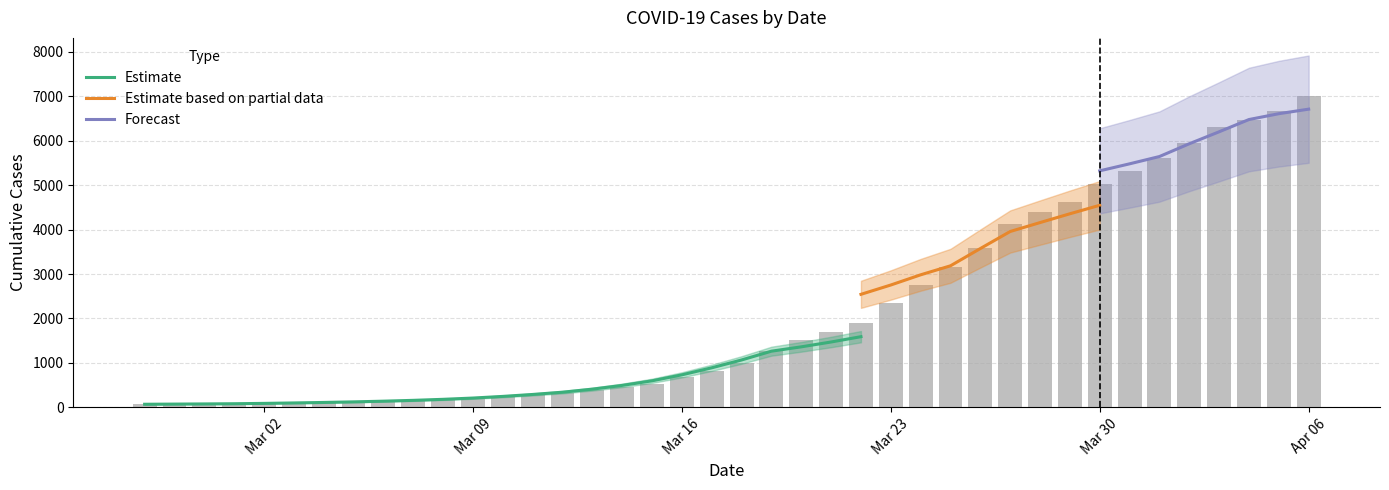

What is the greatest value displayed?

7004